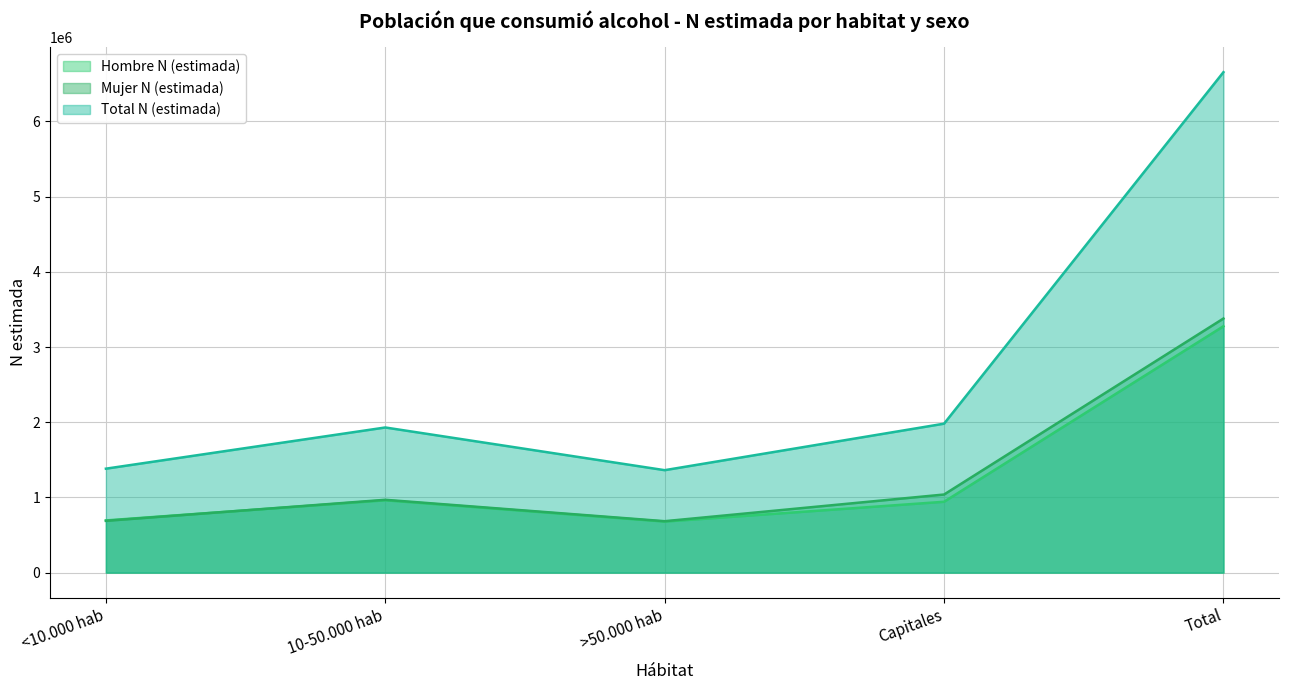

The Mujer N (estimada) series shows 1166509 at <10.000 hab. True or false?

False